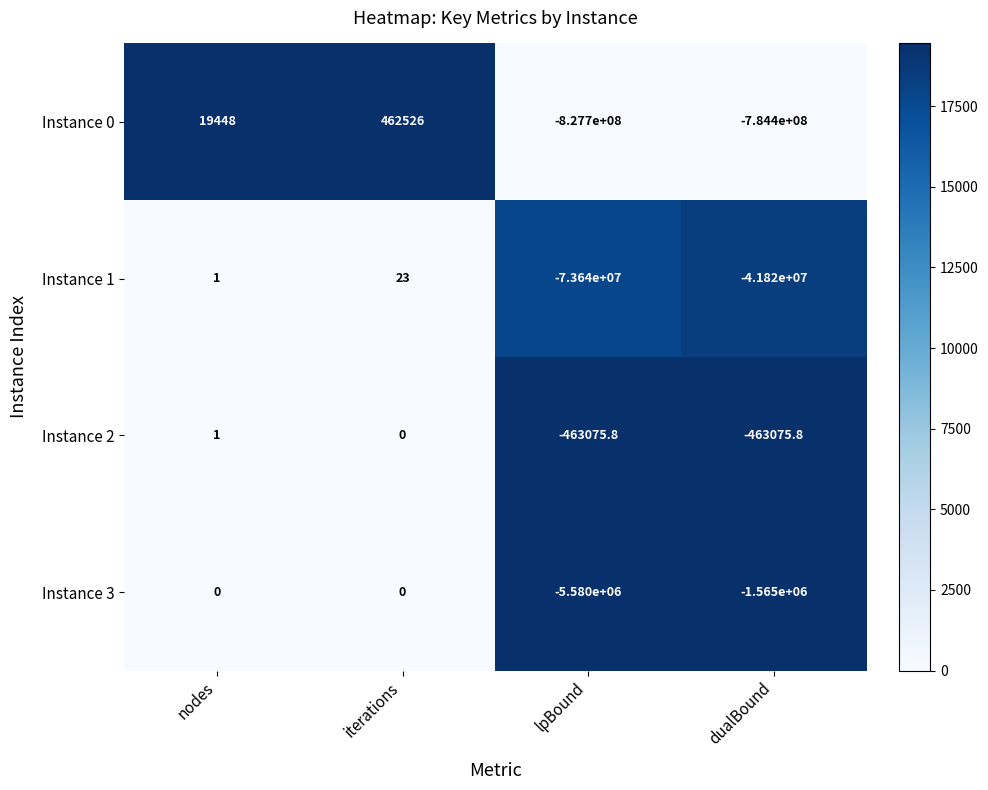

At which category does the chart reach its minimum across all series?

lpBound